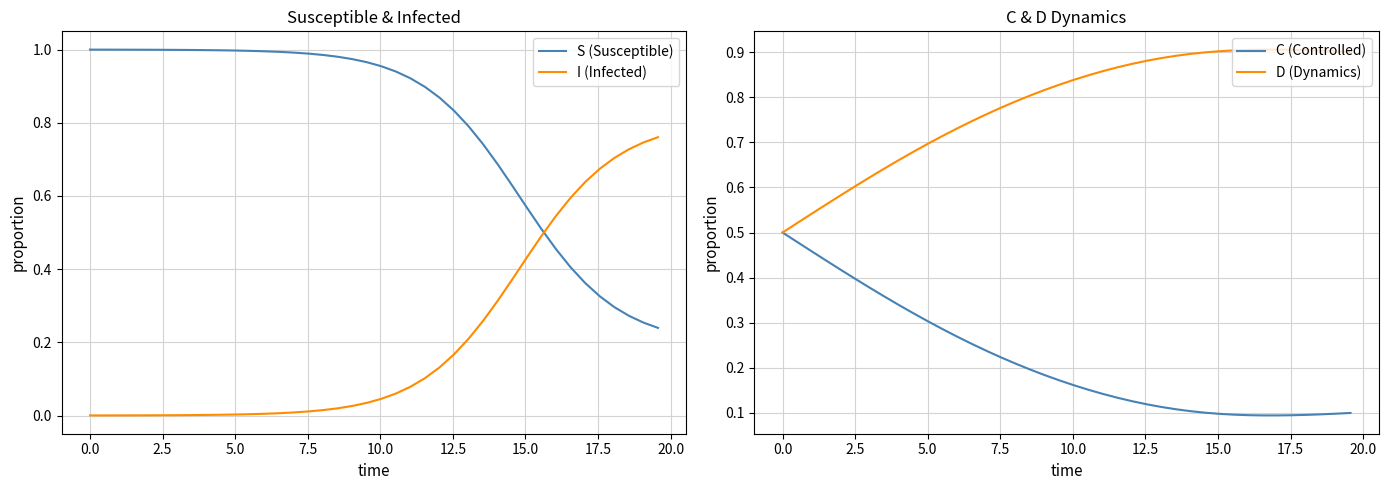

Which series ends up on top after the final intersection of I (Infected) and S (Susceptible)?

I (Infected)